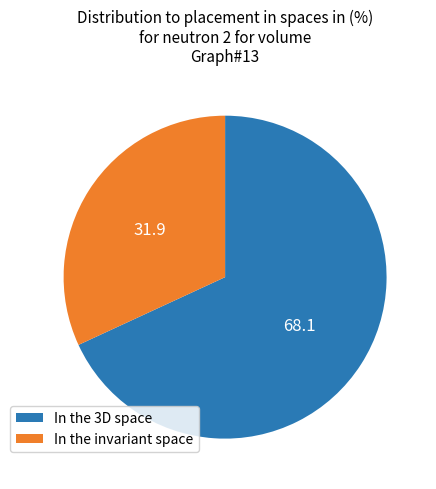

Is there a majority slice in this chart?

Yes